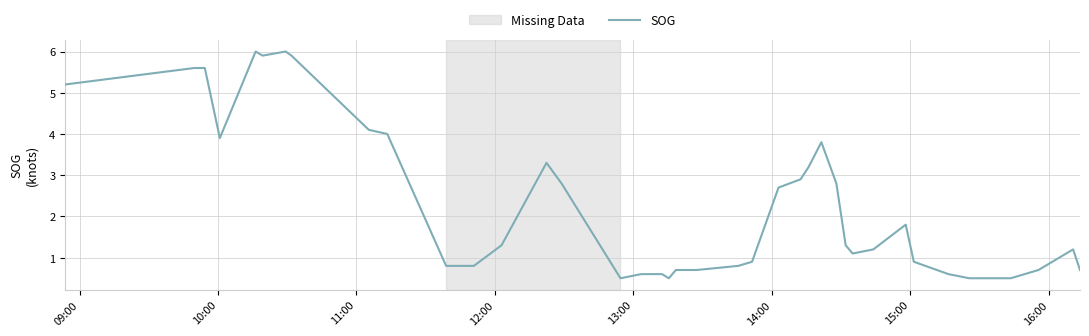

Reading right to left, extract all data points from this chart.

0.7	1.2	0.7	0.5	0.5	0.6	0.9	1.8	1.2	1.1	1.3	2.8	3.8	3.2	2.9	2.7	0.9	0.8	0.7	0.7	0.5	0.6	0.6	0.6	0.5	2.8	3.3	1.3	0.8	0.8	4.0	4.1	5.9	6.0	5.9	6.0	3.9	5.6	5.6	5.2